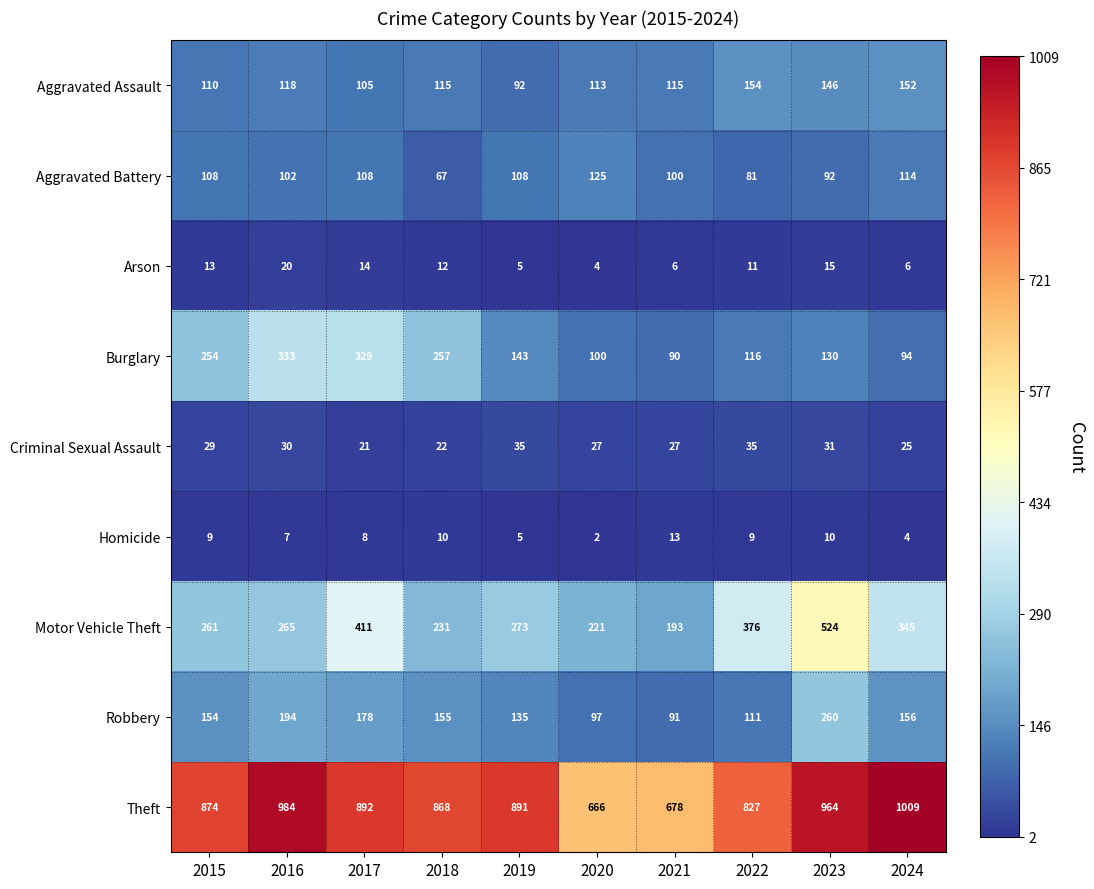

What is the smallest value displayed?

2